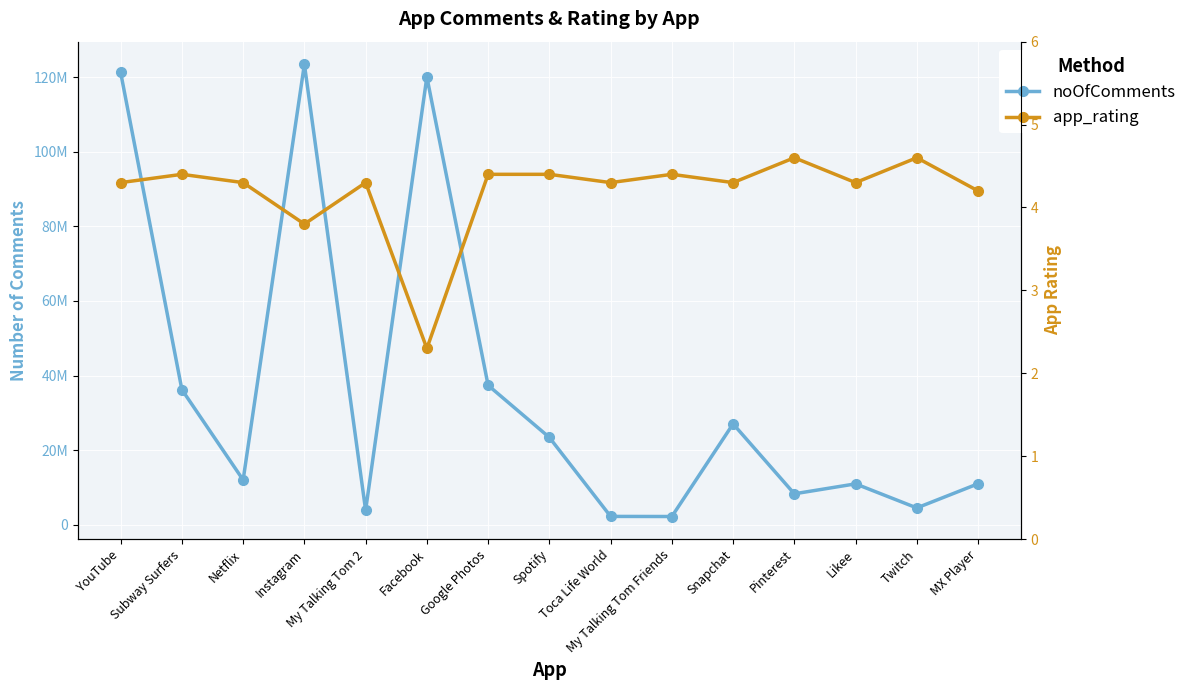

What is the label of the 4th point from the left?

Instagram